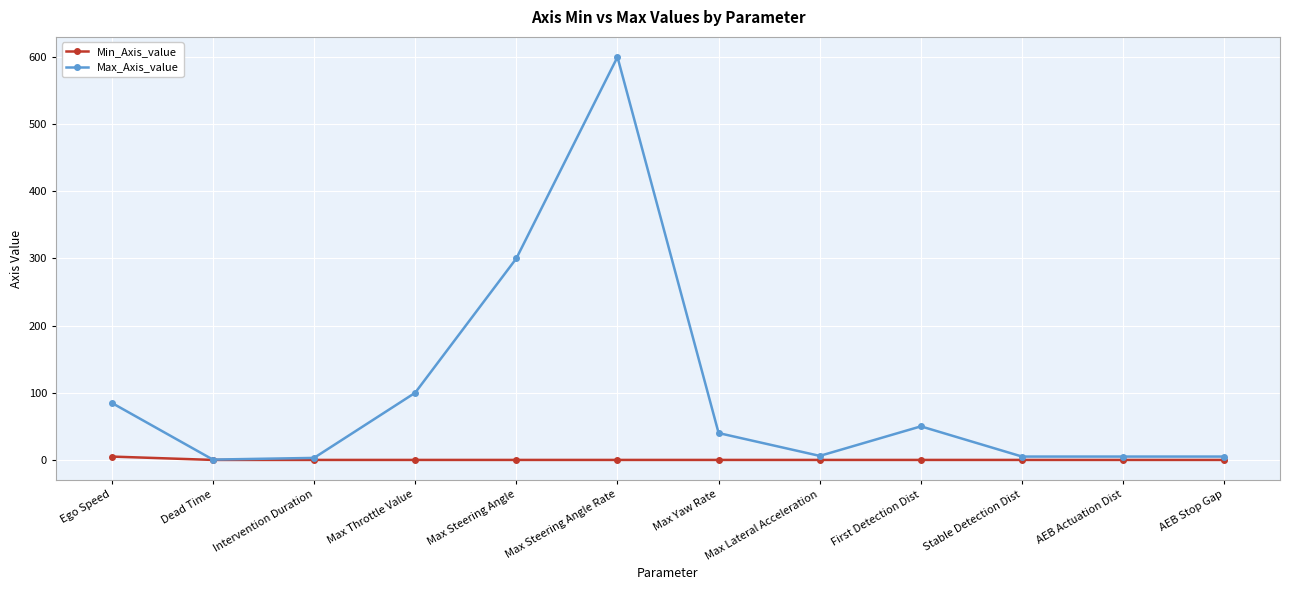

How many data points does each series have?

12